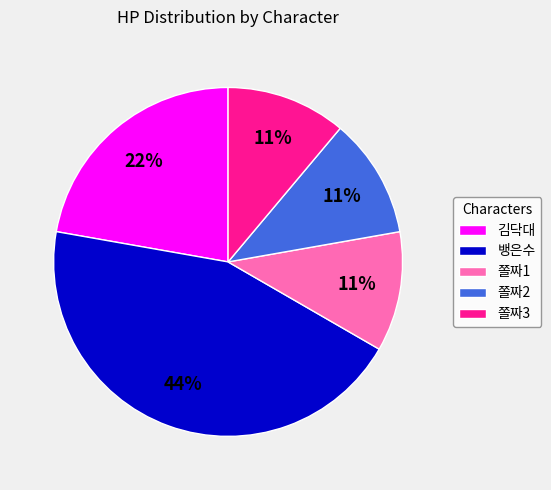

Combined, do 쫄짜1 and 쫄짜2 account for over 50%?

No